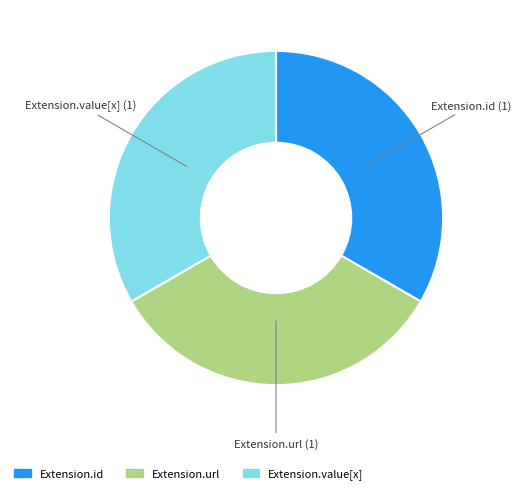

Is there any slice that represents more than half of the pie?

No